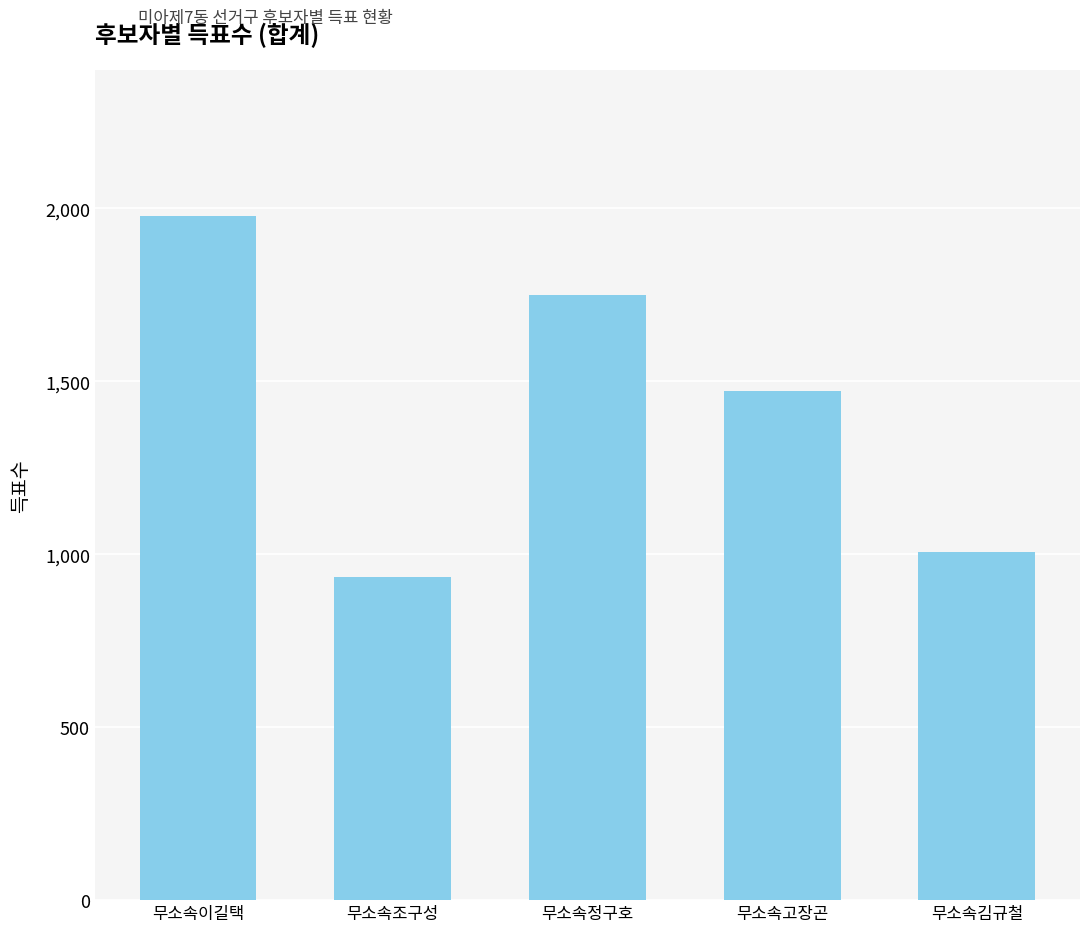

Rank the categories by value from highest to lowest.

무소속이길택, 무소속정구호, 무소속고장곤, 무소속김규철, 무소속조구성